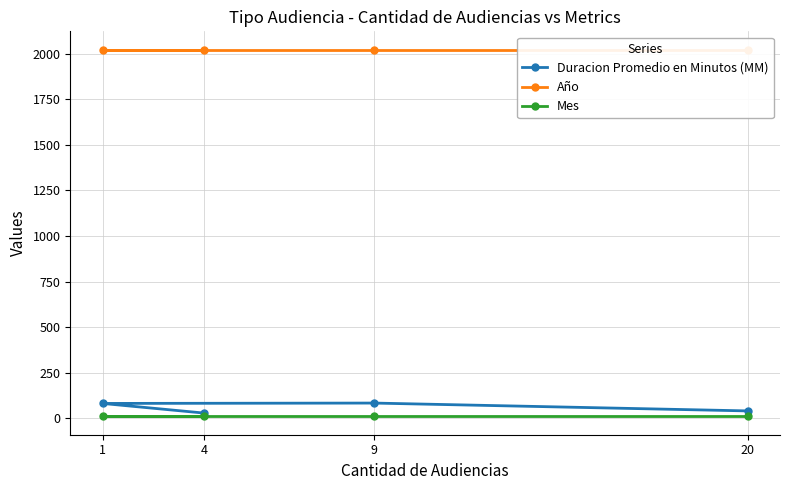

At how many categories does at least one series exceed 1634?

4